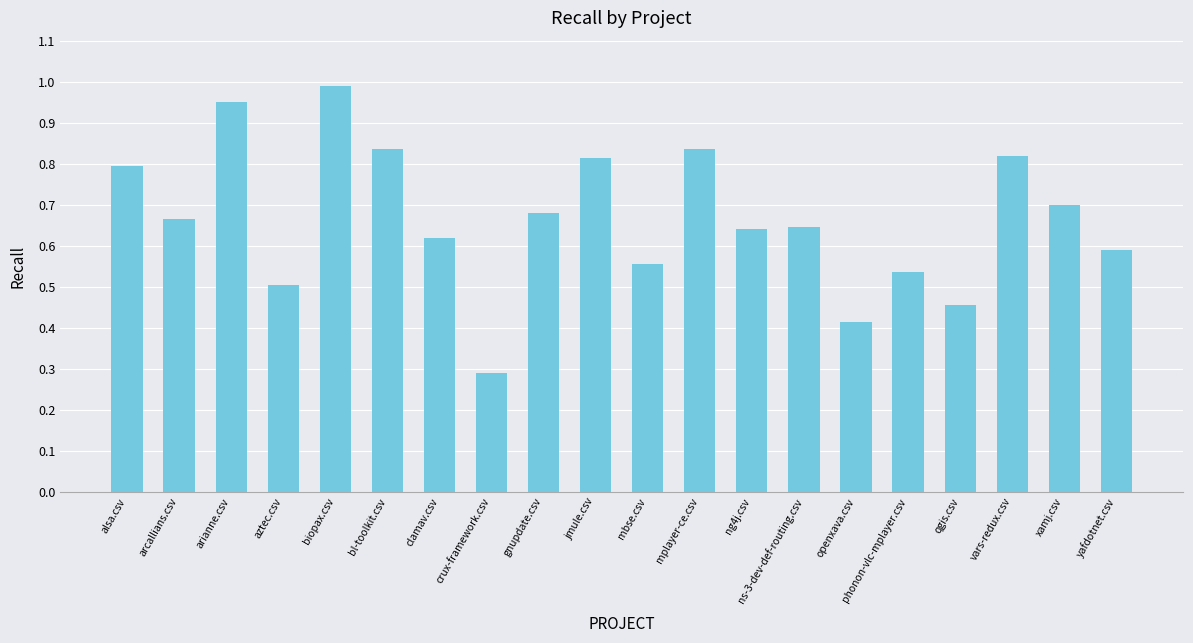

What is the difference between the values at xamj.csv and mplayer-ce.csv?

0.1